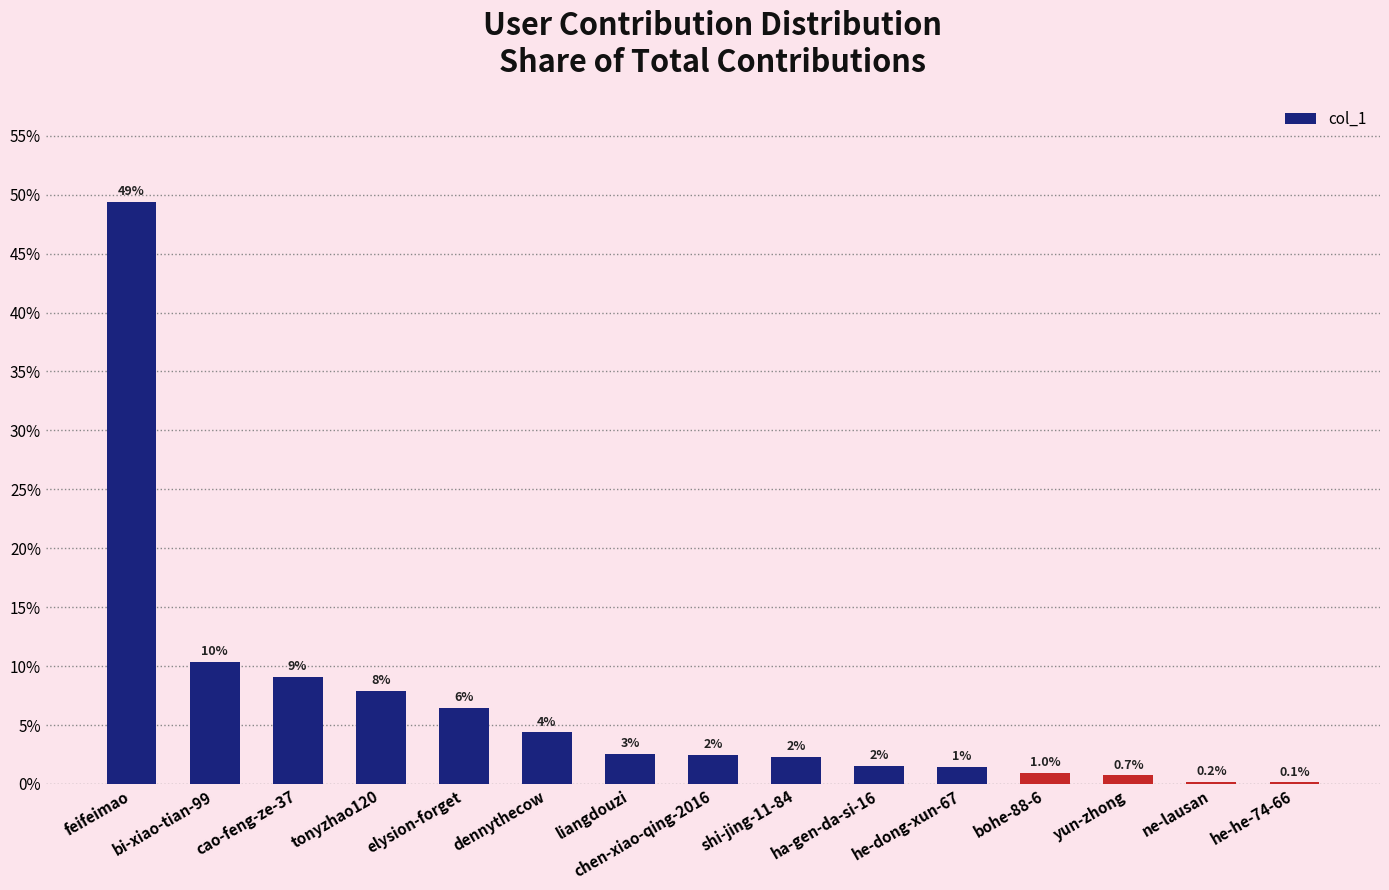

Reading left to right, what are all the values shown in this chart?

feifeimao=49.4	bi-xiao-tian-99=10.4	cao-feng-ze-37=9.1	tonyzhao120=7.9	elysion-forget=6.4	dennythecow=4.4	liangdouzi=2.6	chen-xiao-qing-2016=2.5	shi-jing-11-84=2.3	ha-gen-da-si-16=1.5	he-dong-xun-67=1.4	bohe-88-6=1.0	yun-zhong=0.7	ne-lausan=0.2	he-he-74-66=0.1